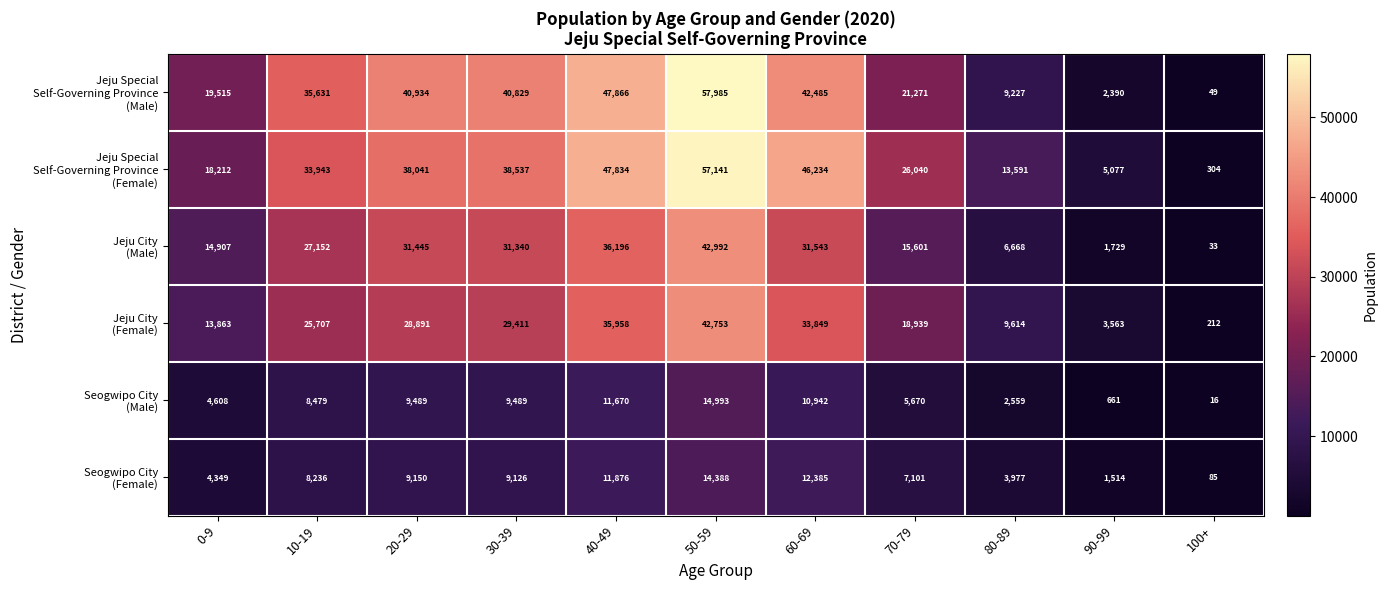

What is the smallest value displayed?

16